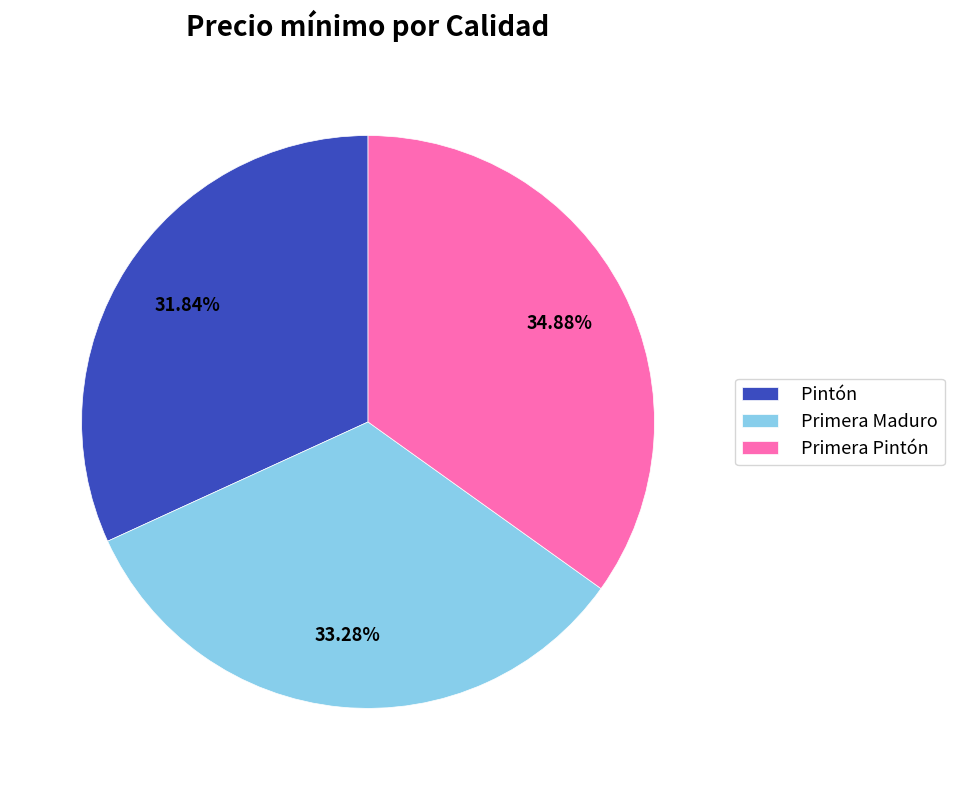

Is there a majority slice in this chart?

No